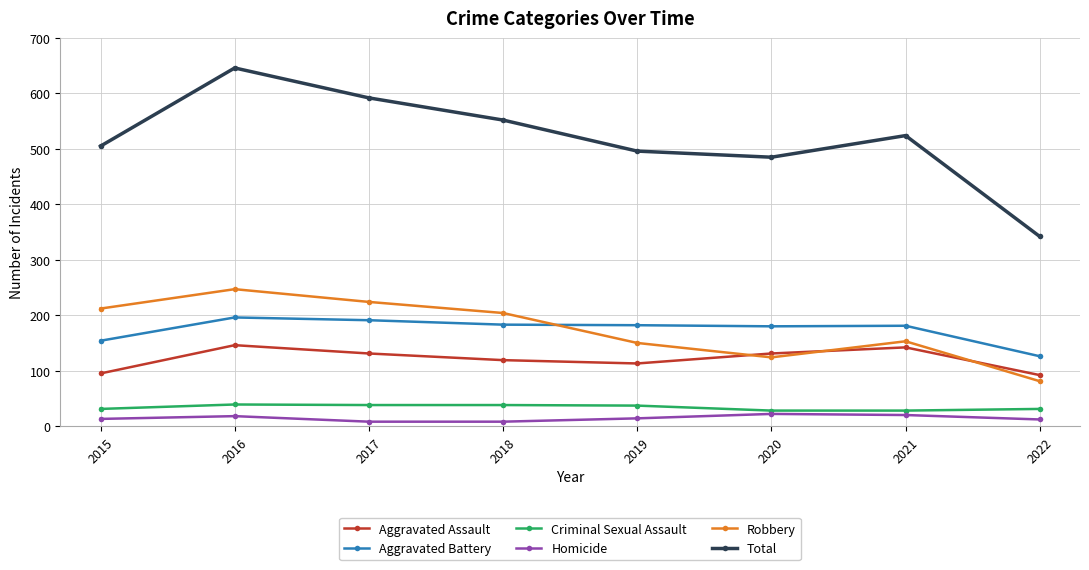

True or false: Aggravated Battery and Criminal Sexual Assault intersect in this chart.

False